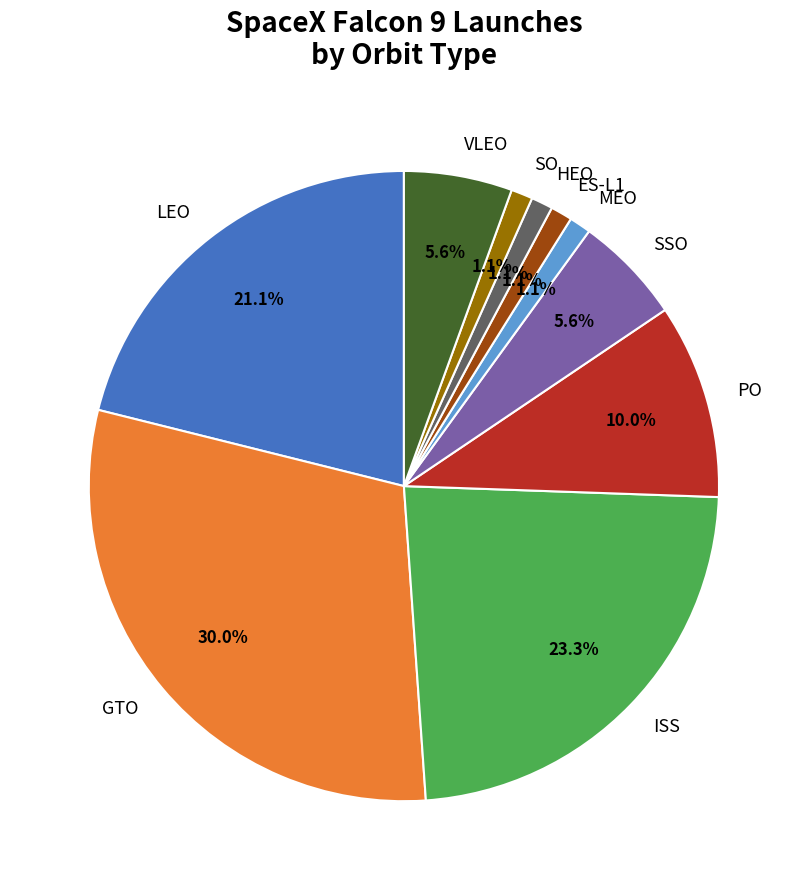

What is the largest slice in the pie chart?

GTO